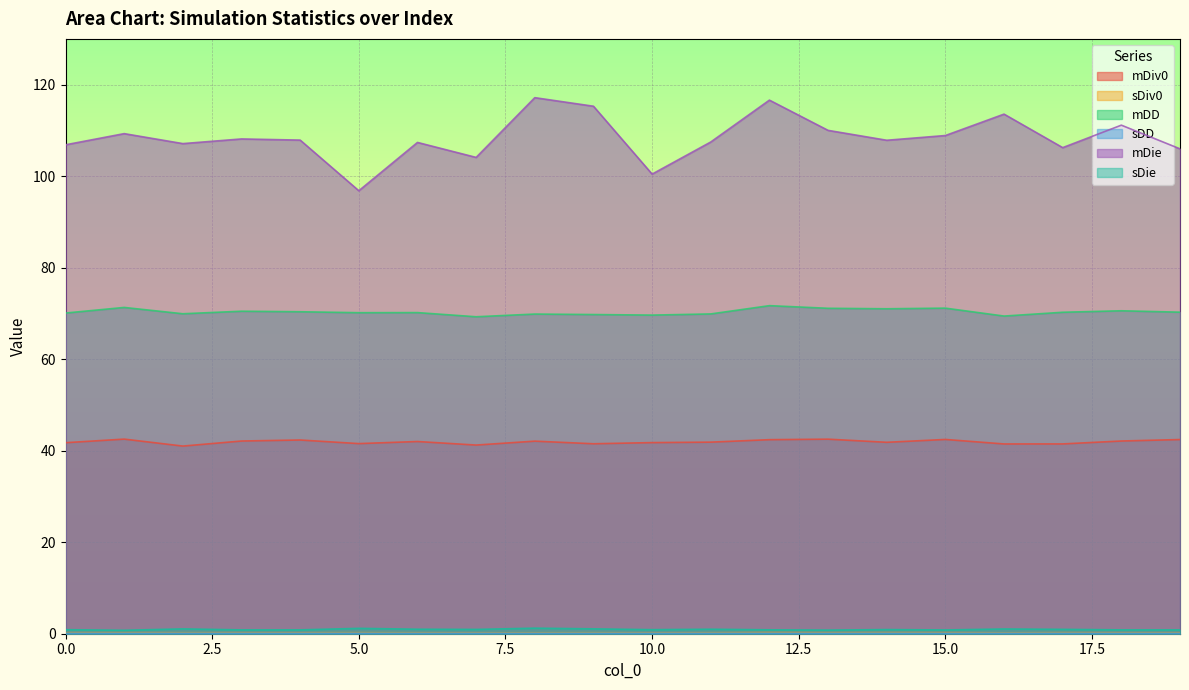

How many lines are shown in the chart?

6